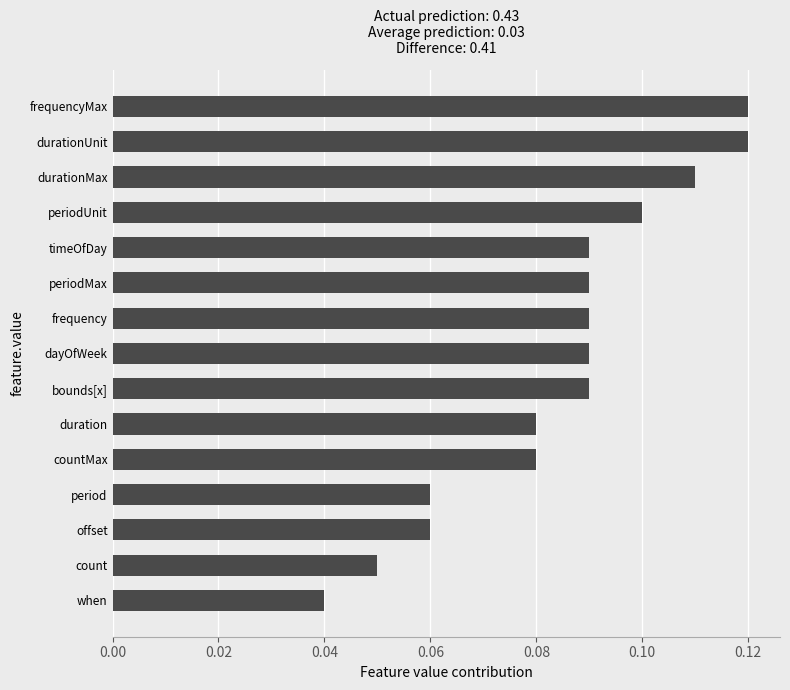

How many categories are shown in the chart?

15